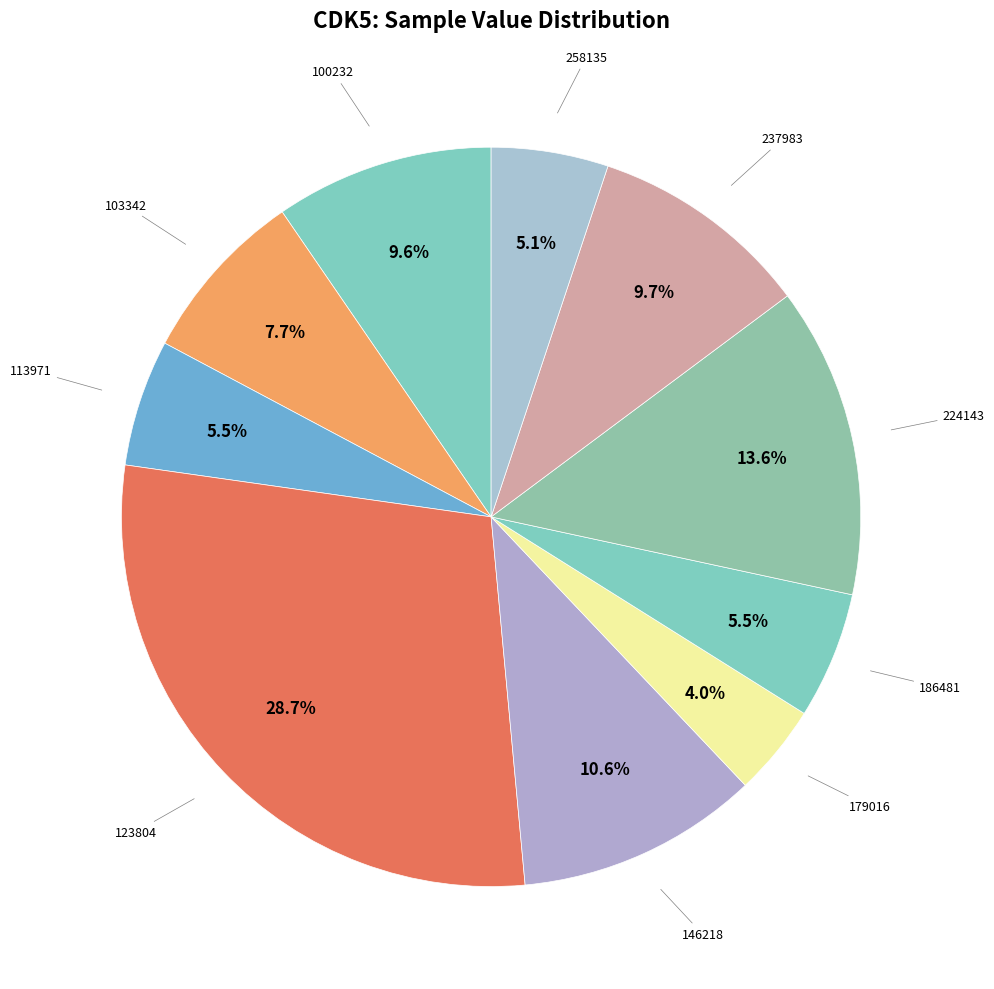

To the nearest percent, what is the combined percentage of 179016 and 100232?

14%